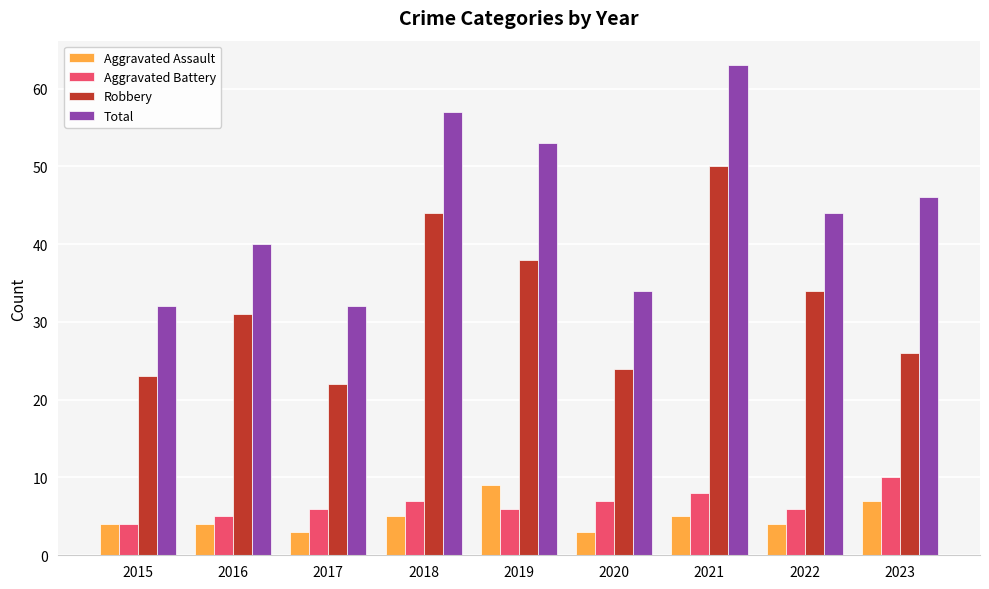

What is the highest value of the Aggravated Battery series?

10